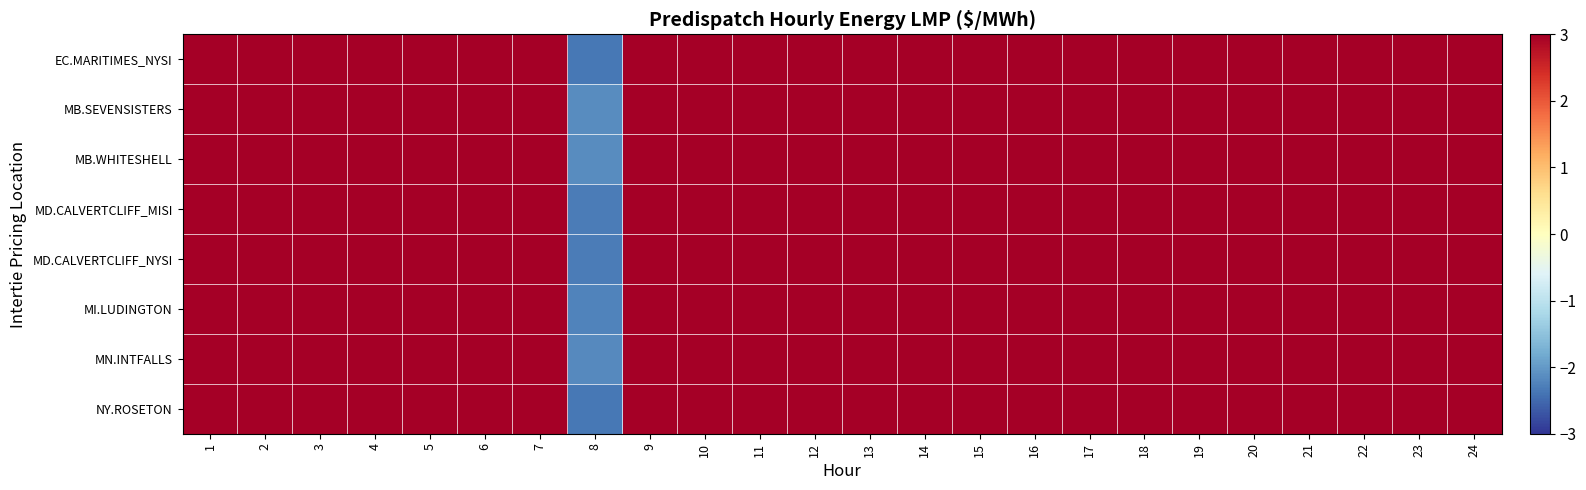

Count the number of categories in the chart.

24